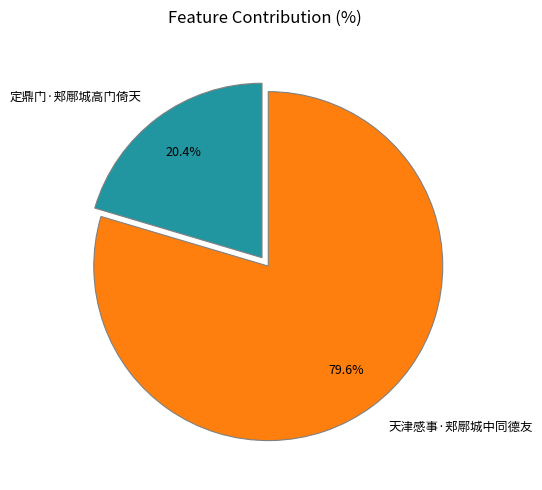

Is there a majority slice in this chart?

Yes